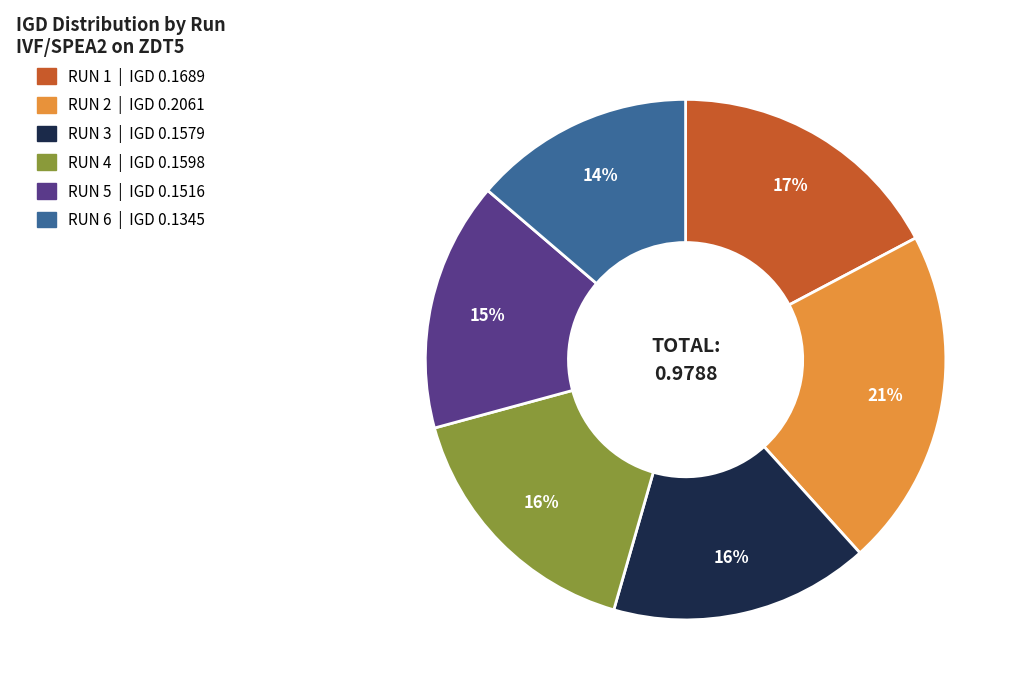

To the nearest percent, what is the combined percentage of RUN 3 and RUN 1?

33%